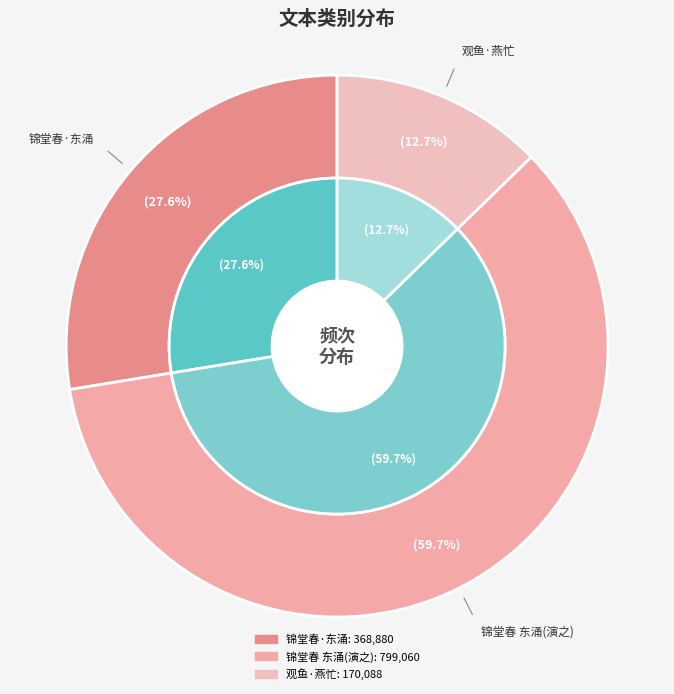

Is 观鱼·燕忙将水撇 the majority of the pie?

No